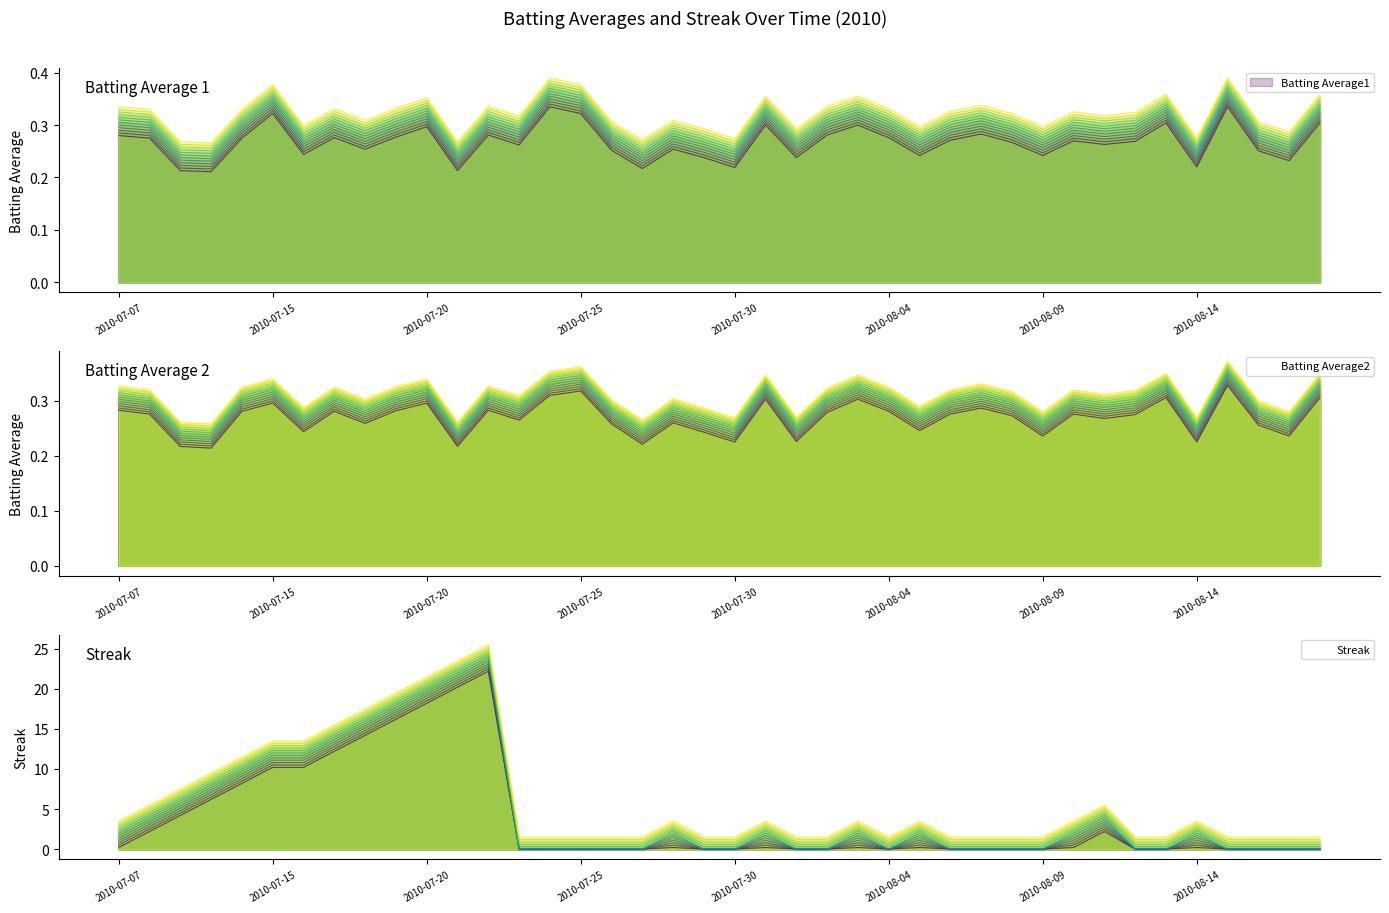

Reading left to right, what are all the values shown in this chart?

Batting Average1: 0.3	0.3	0.2	0.2	0.3	0.3	0.2	0.3	0.3	0.3	0.3	0.2	0.3	0.3	0.3	0.3	0.3	0.2	0.3	0.2	0.2	0.3	0.2	0.3	0.3	0.3	0.2	0.3	0.3	0.3	0.2	0.3	0.3	0.3	0.3	0.2	0.3	0.3	0.2	0.3
Batting Average2: 0.3	0.3	0.2	0.2	0.3	0.3	0.2	0.3	0.3	0.3	0.3	0.2	0.3	0.3	0.3	0.3	0.3	0.2	0.3	0.2	0.2	0.3	0.2	0.3	0.3	0.3	0.2	0.3	0.3	0.3	0.2	0.3	0.3	0.3	0.3	0.2	0.3	0.3	0.2	0.3
Streak: 2.0	4.0	6.0	8.0	10.0	12.0	12.0	14.0	16.0	18.0	20.0	22.0	24.0	0.0	0.0	0.0	0.0	0.0	2.0	0.0	0.0	2.0	0.0	0.0	2.0	0.0	2.0	0.0	0.0	0.0	0.0	2.0	4.0	0.0	0.0	2.0	0.0	0.0	0.0	0.0